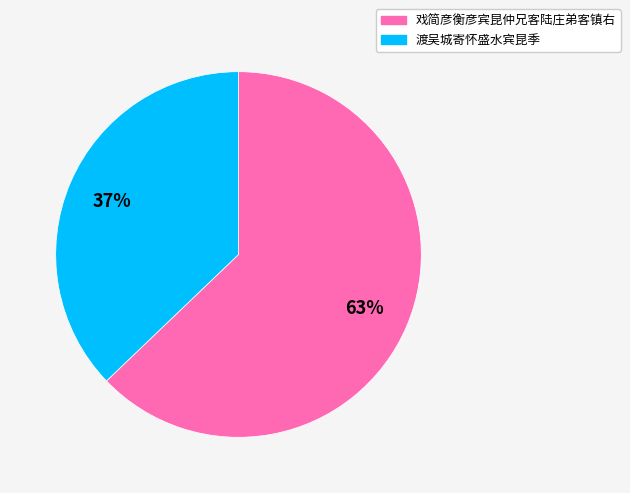

How many slices are in this pie chart?

2